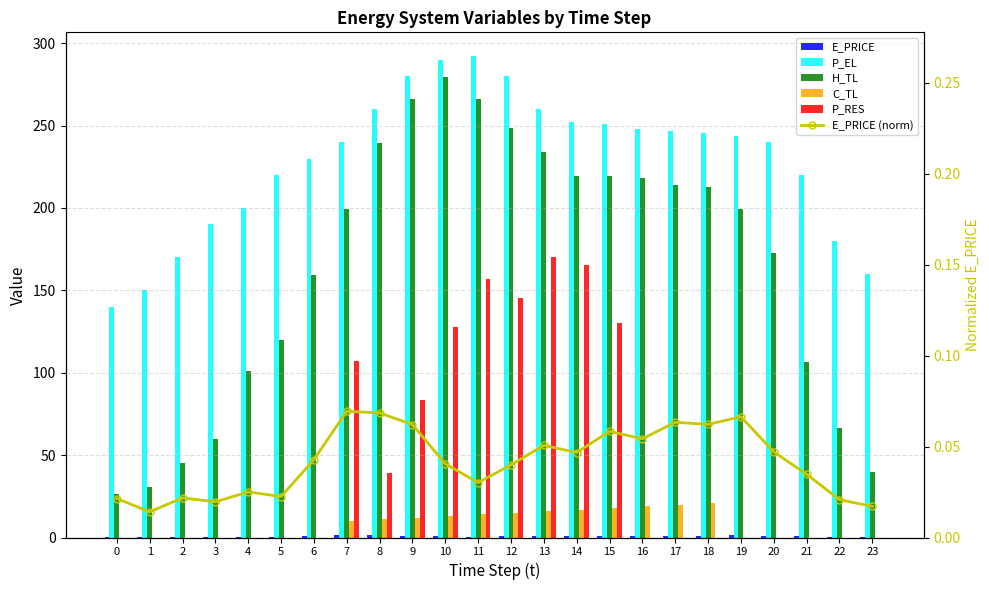

How many categories are shown in the chart?

24